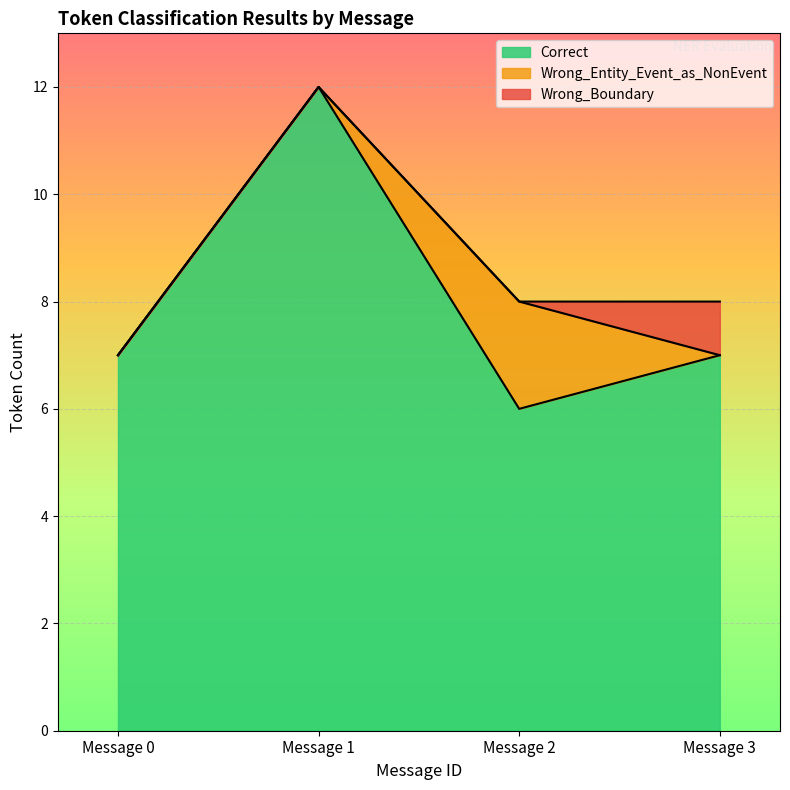

Which series has the largest total across all categories?

Correct